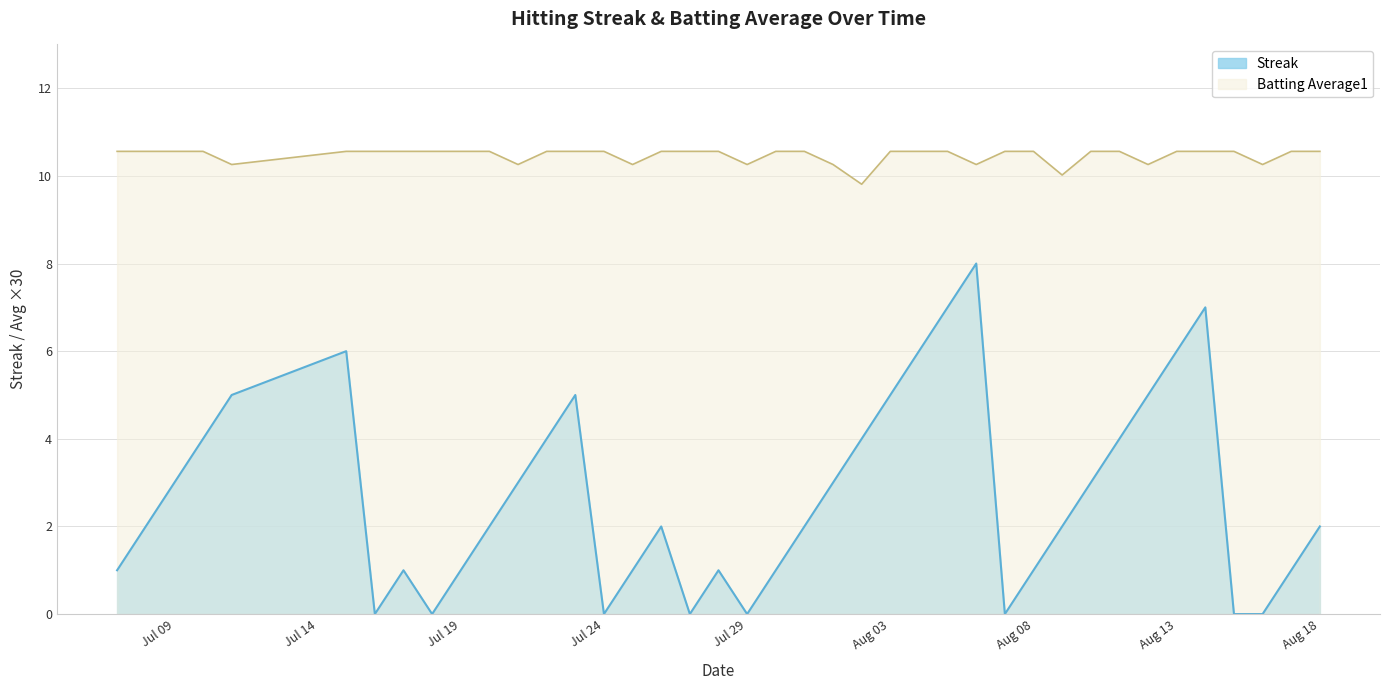

What is the average value of the Streak series?

2.7